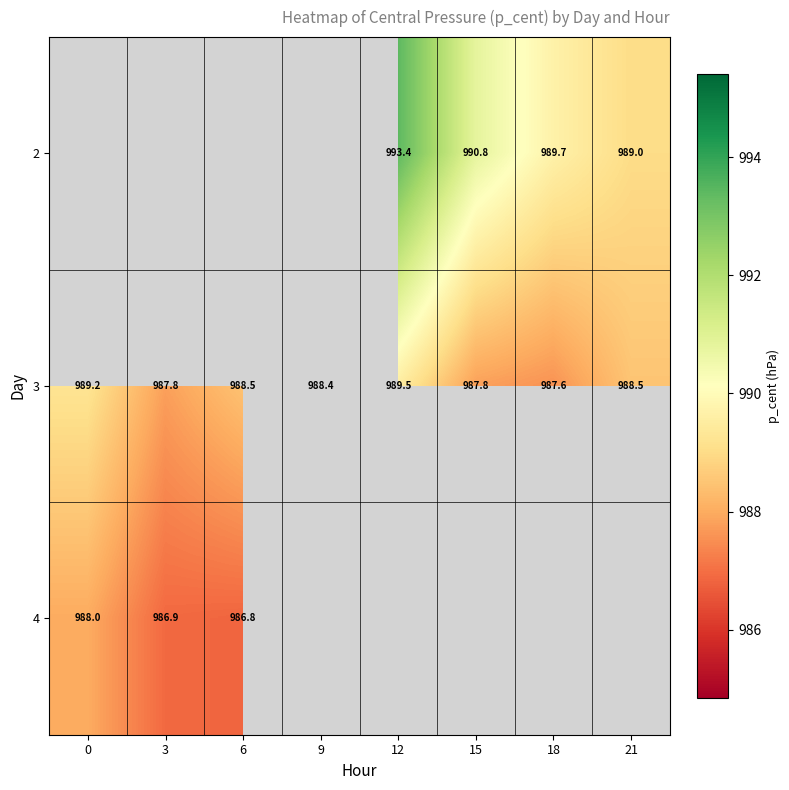

What value does the 2 series have at 12?

993.4